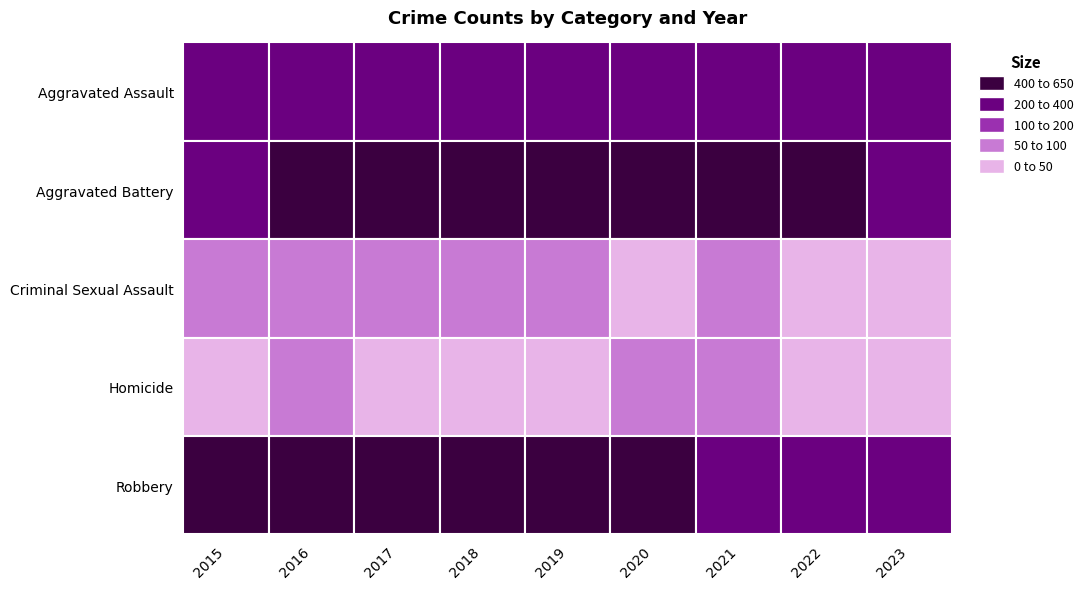

How many distinct data groups are displayed?

5